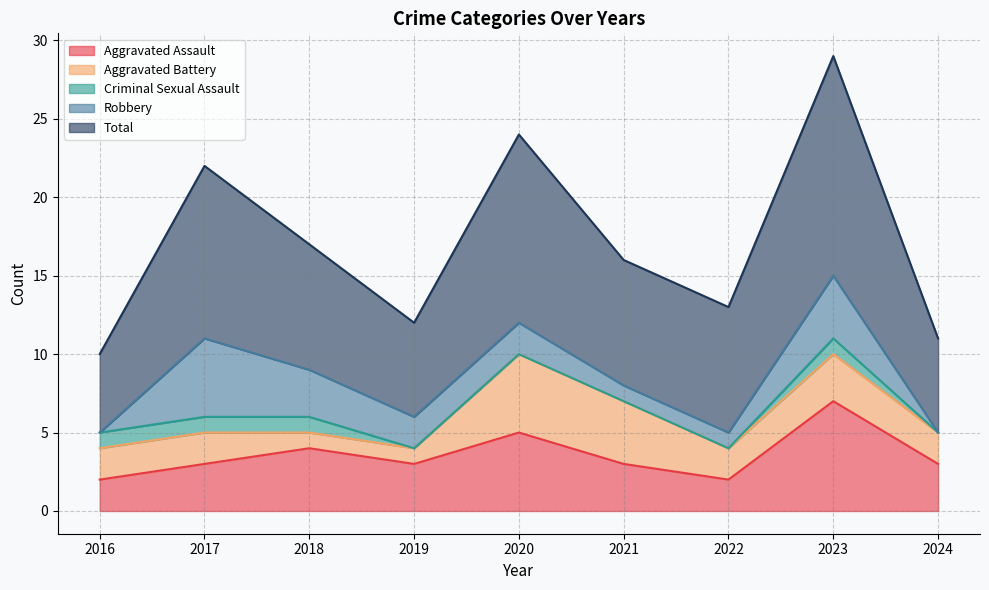

True or false: Total and Criminal Sexual Assault cross at least once.

False